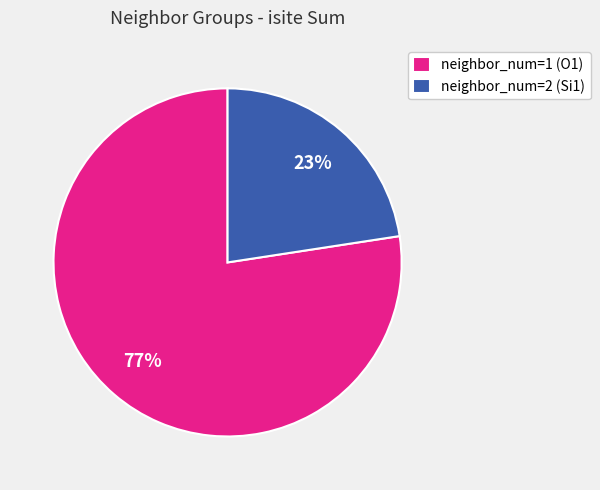

Do neighbor_num=1 (O1) and neighbor_num=2 (Si1) together represent more than half of the pie?

Yes